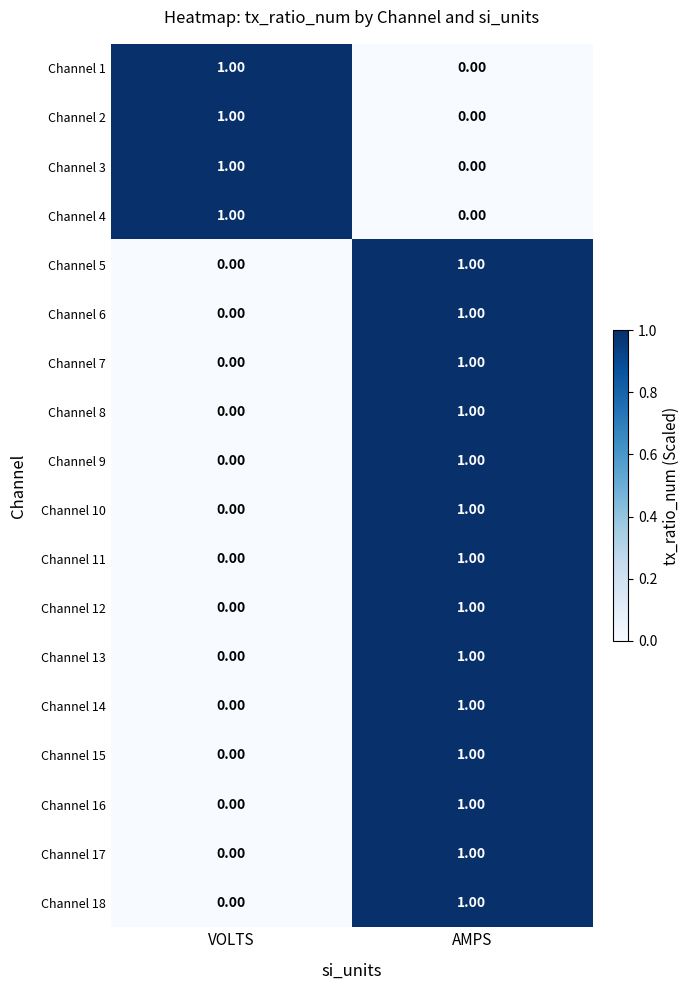

At which label is Channel 3 closest to 0?

AMPS